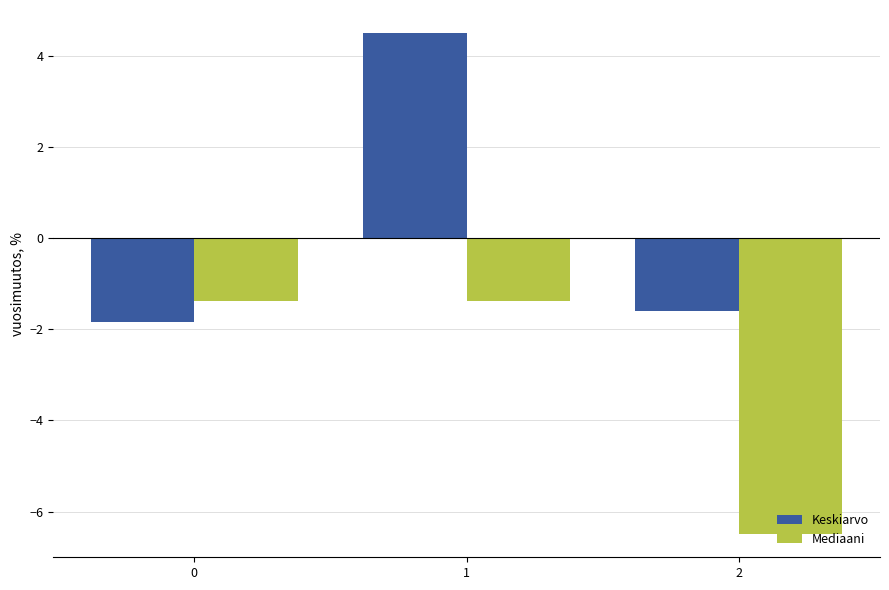

At 1, list the series in order from smallest to largest.

Mediaani, Keskiarvo